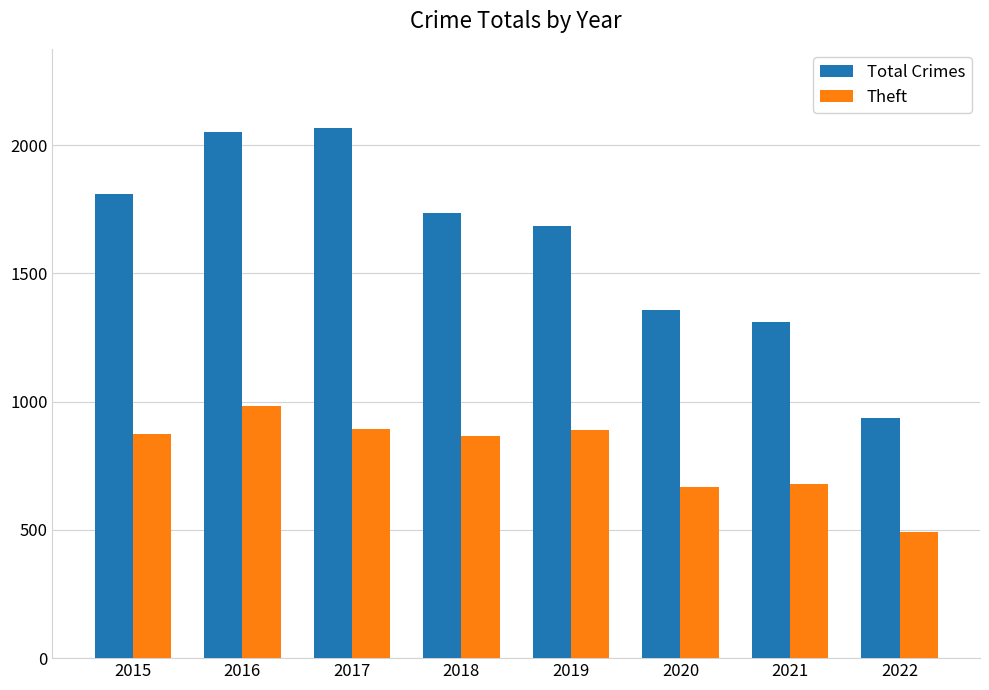

Does the chart contain any negative values?

No